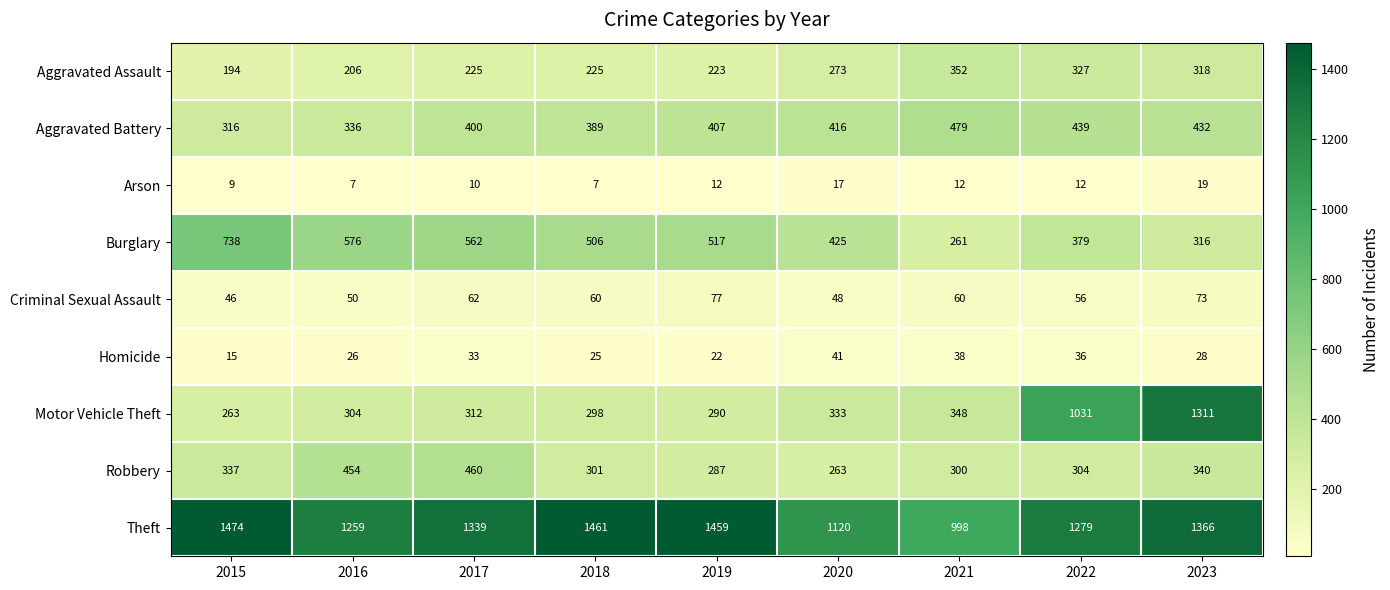

Which category has the highest value in the Criminal Sexual Assault series?

2019